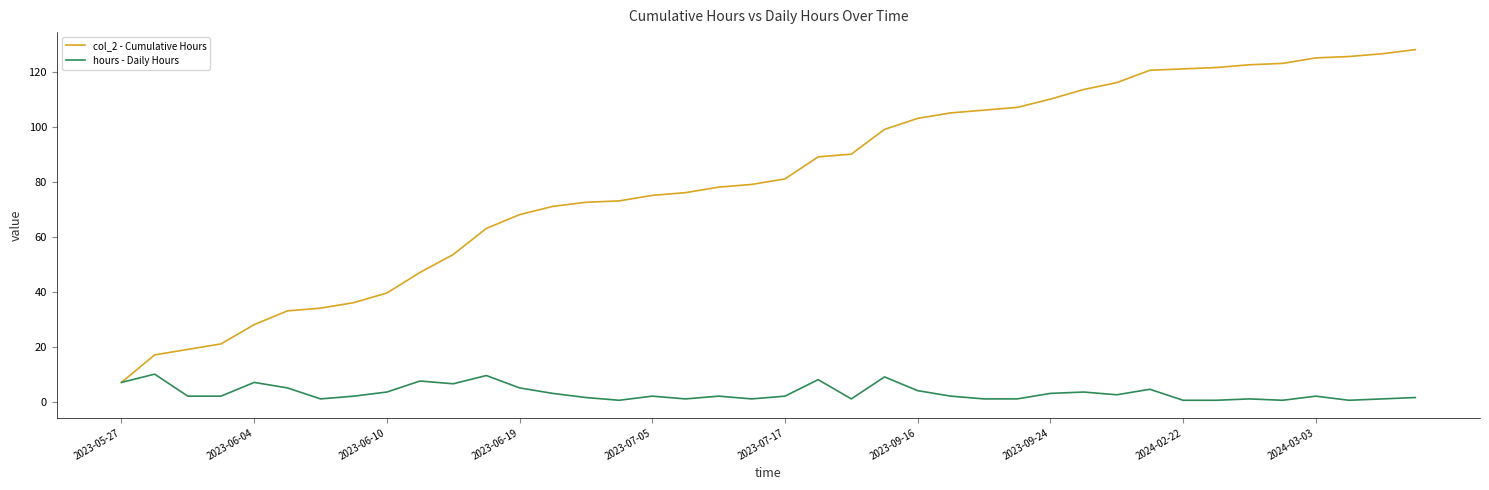

In hours - Daily Hours, how many points are higher than both neighbors (excluding endpoints)?

12